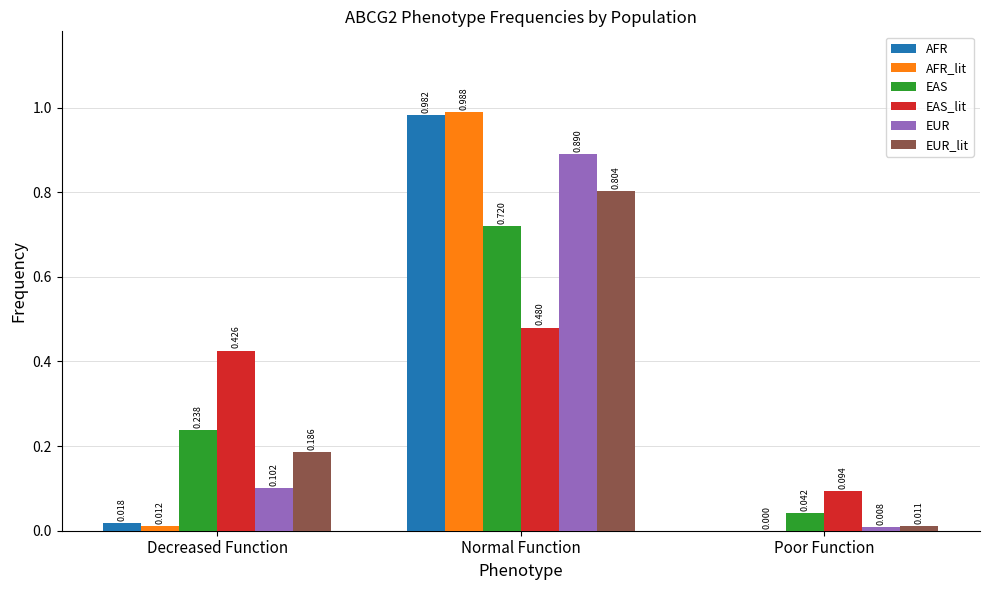

Which label corresponds to the largest value in the chart?

Normal Function